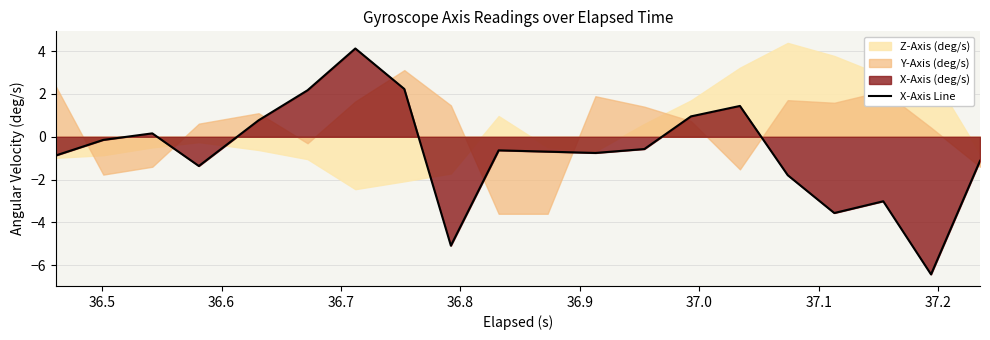

How many positive values are there?

7